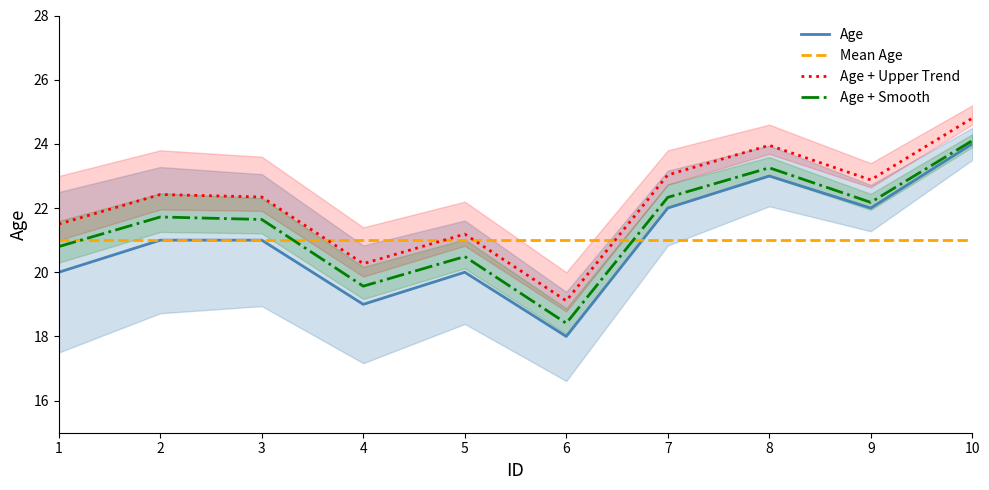

Where does the Age + Upper Trend series first go above 22?

2